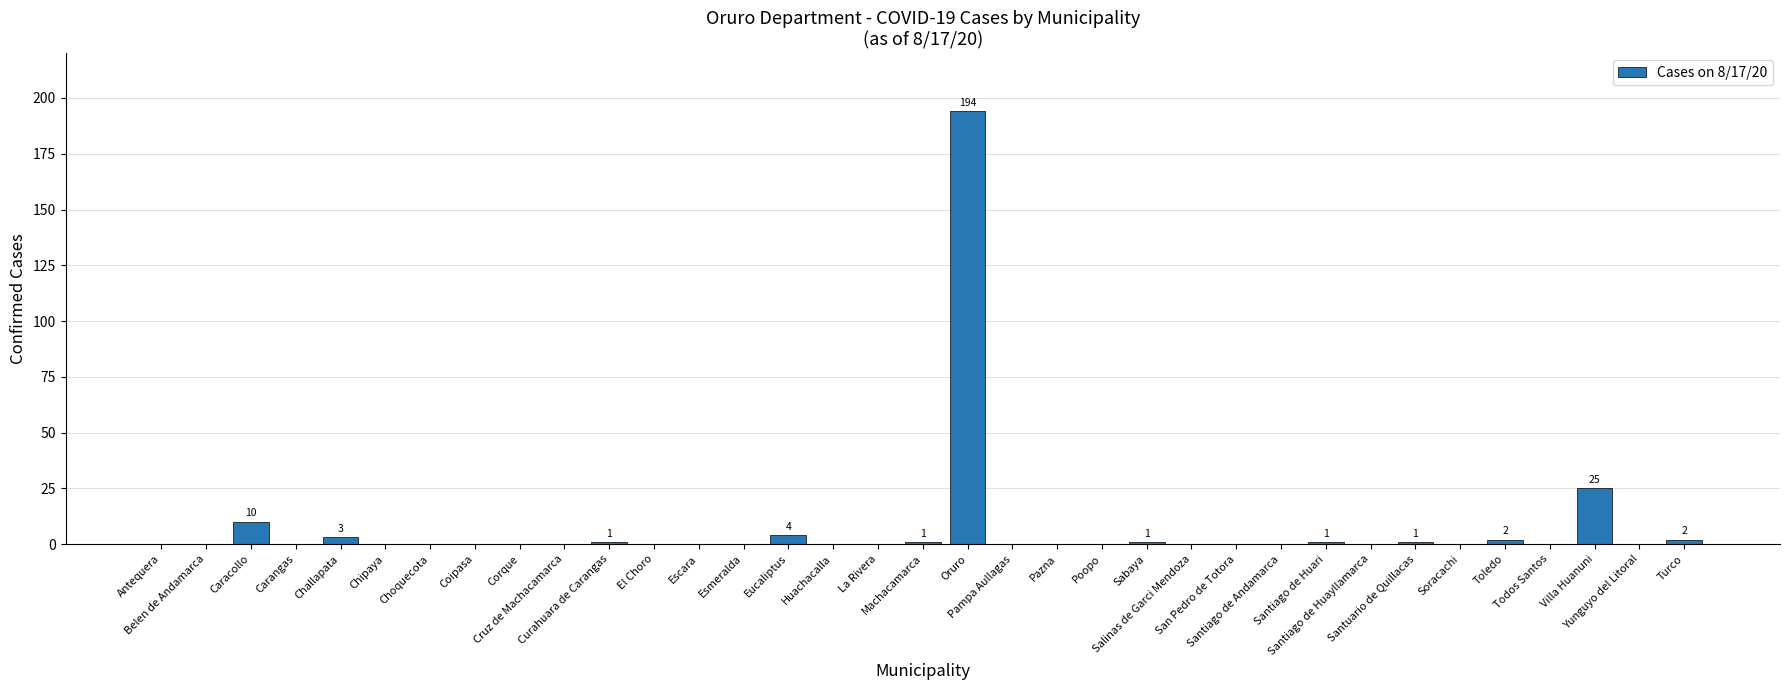

Reading left to right, extract all data points from this chart.

Antequera=0	Belen de Andamarca=0	Caracollo=10	Carangas=0	Challapata=3	Chipaya=0	Choquecota=0	Coipasa=0	Corque=0	Cruz de Machacamarca=0	Curahuara de Carangas=1	El Choro=0	Escara=0	Esmeralda=0	Eucaliptus=4	Huachacalla=0	La Rivera=0	Machacamarca=1	Oruro=194	Pampa Aullagas=0	Pazna=0	Poopo=0	Sabaya=1	Salinas de Garci Mendoza=0	San Pedro de Totora=0	Santiago de Andamarca=0	Santiago de Huari=1	Santiago de Huayllamarca=0	Santuario de Quillacas=1	Soracachi=0	Toledo=2	Todos Santos=0	Villa Huanuni=25	Yunguyo del Litoral=0	Turco=2